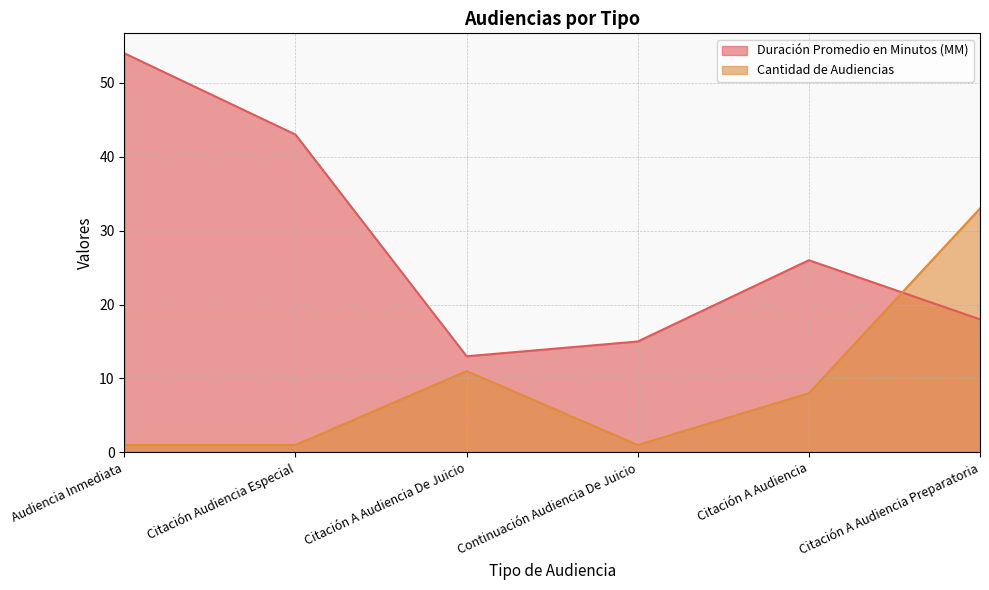

Which series has the largest range (max minus min)?

Duración Promedio en Minutos (MM)